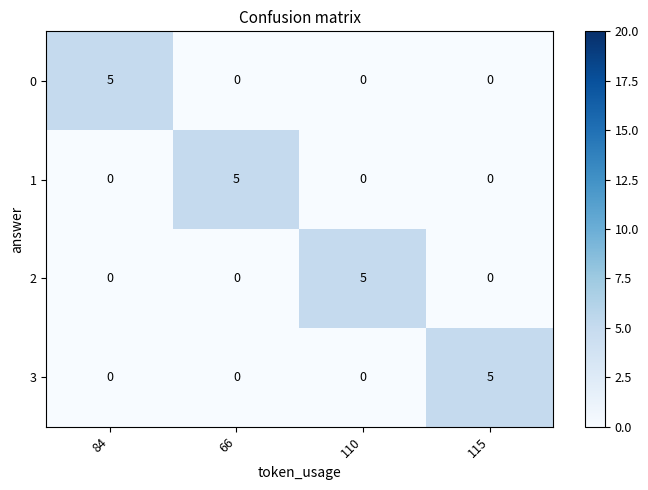

What is the sum of all 3 values?

5